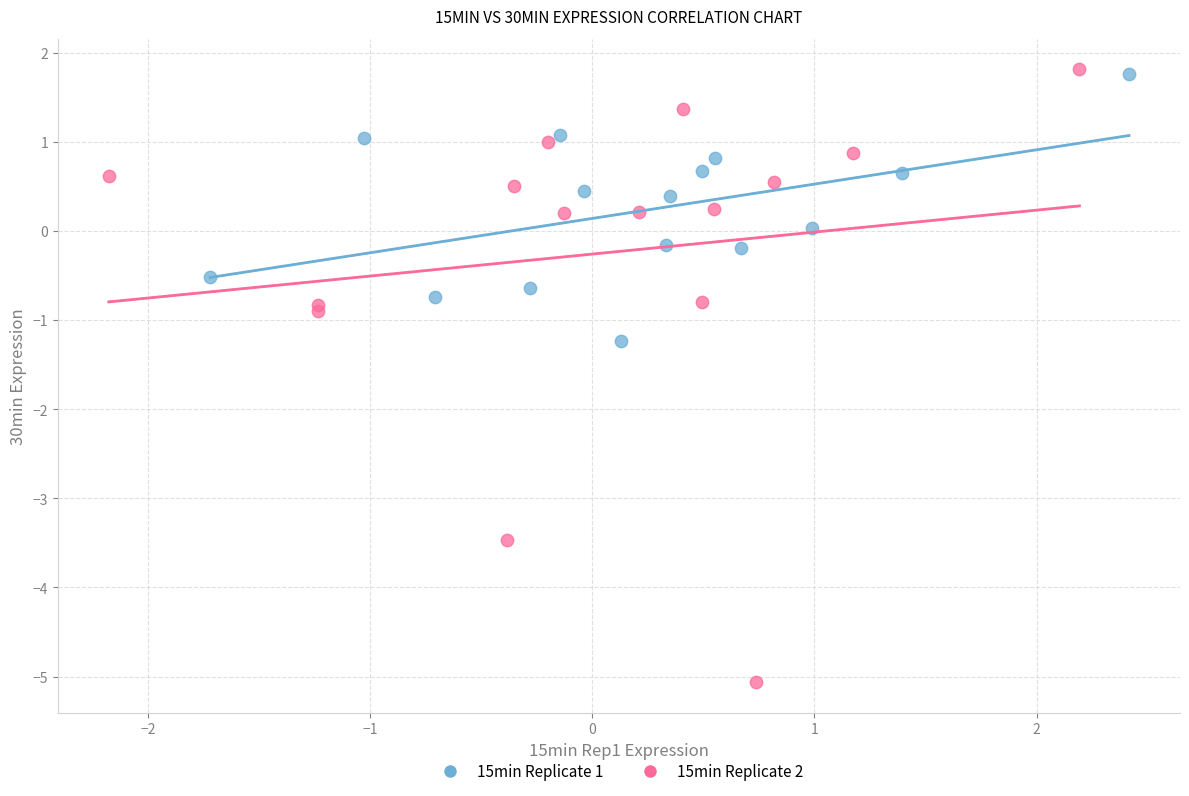

Which series reaches the minimum Y coordinate?

15min Replicate 2